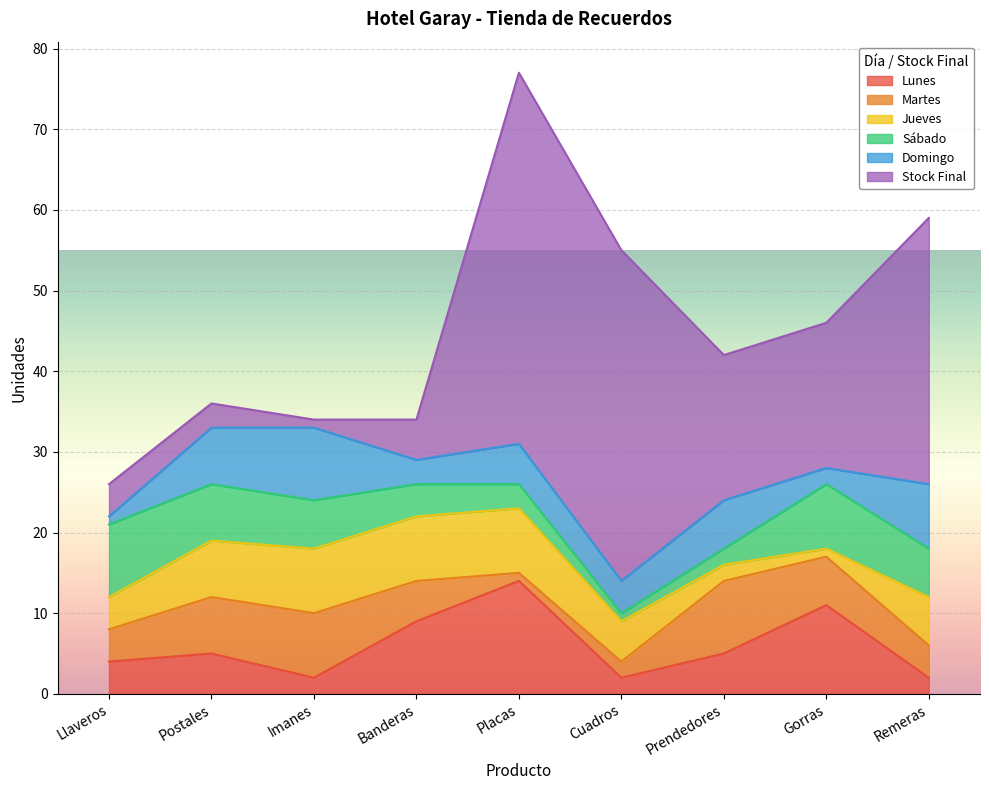

Count the number of categories in the chart.

9